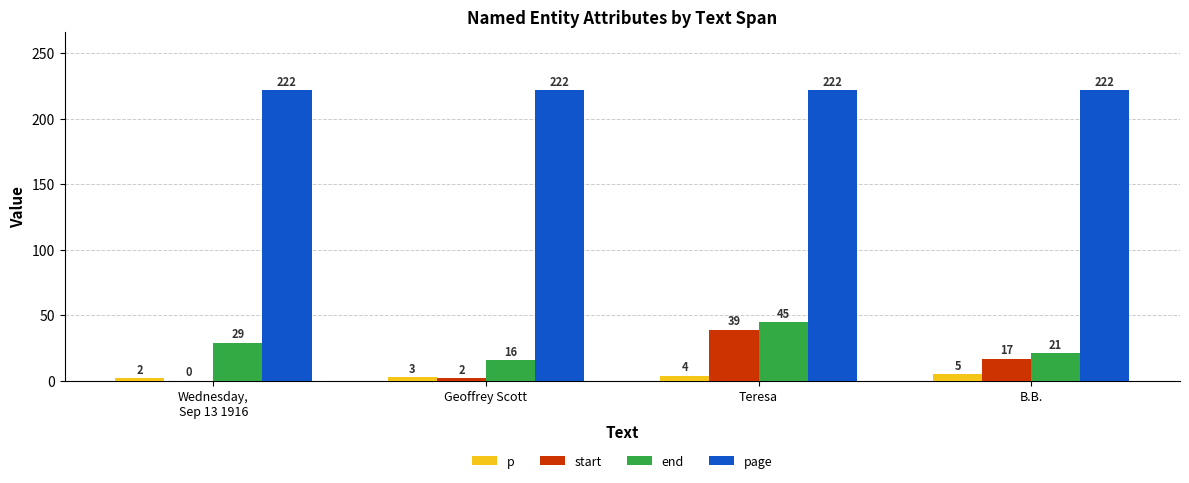

Does the chart contain stacked bars?

No